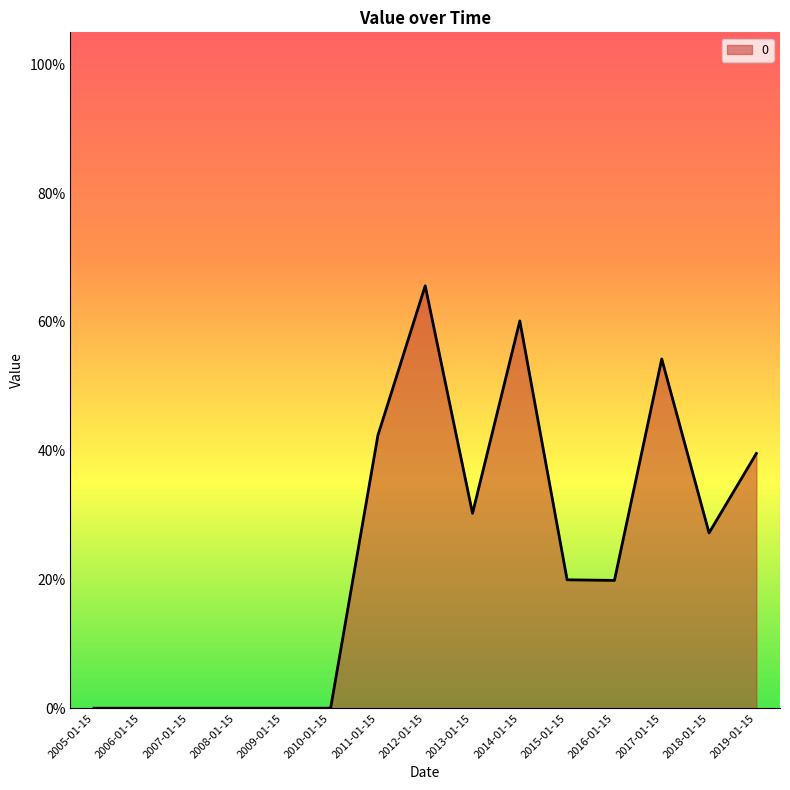

True or false: the data shows 0.5 at 2017-01-15.

True